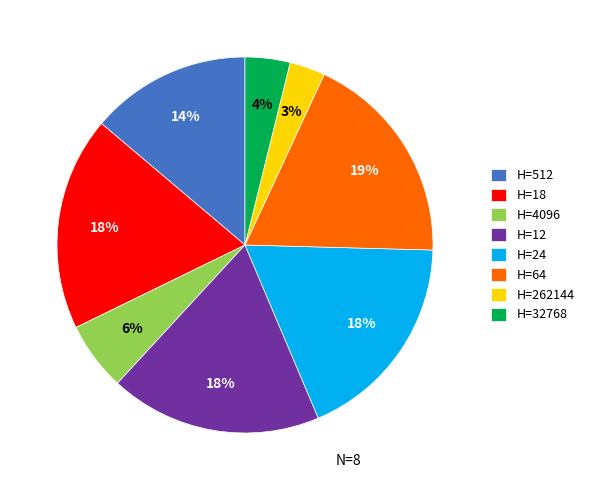

Which category has the smallest portion of the pie?

H=262144